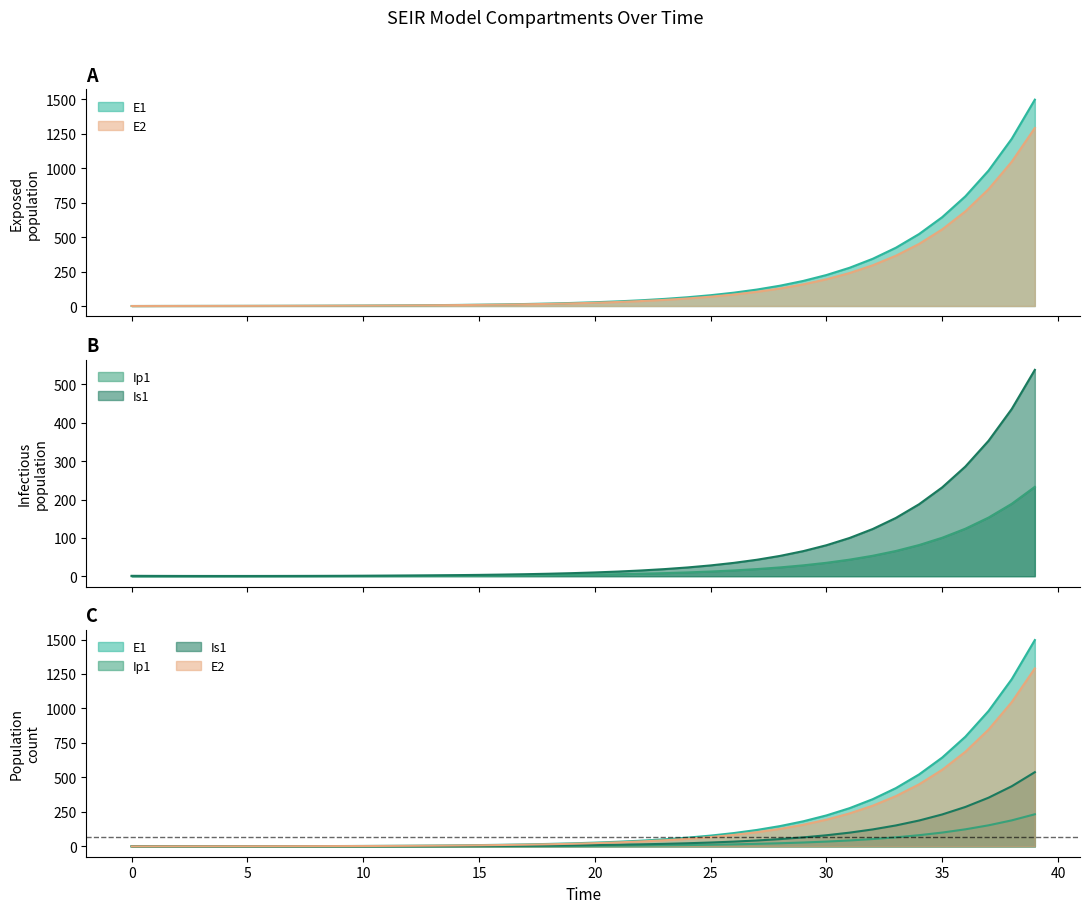

At which label does E1 first exceed 27?

20